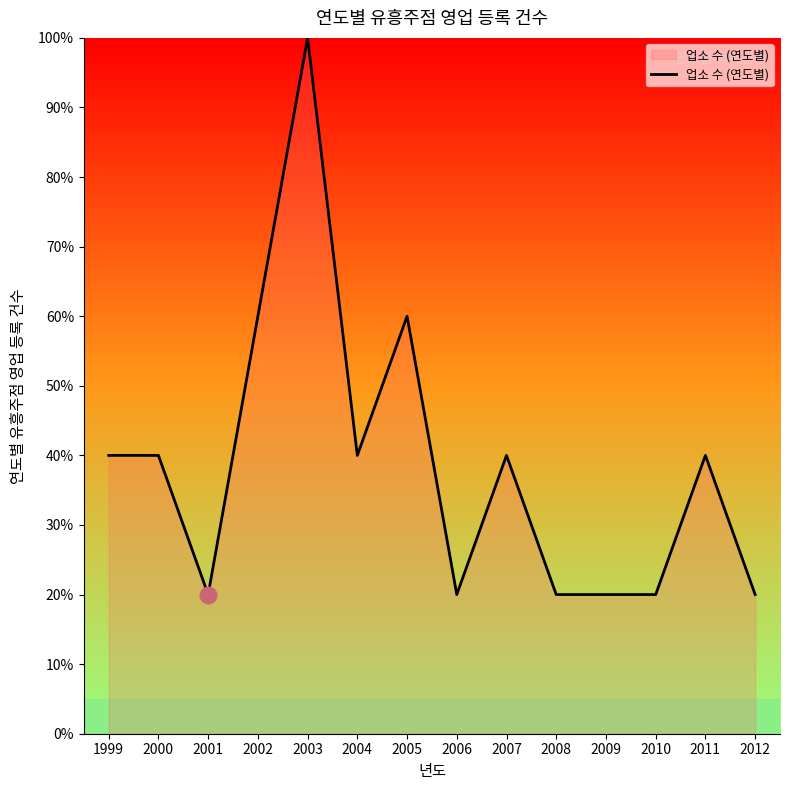

At which category does the data reach its first local valley?

2001